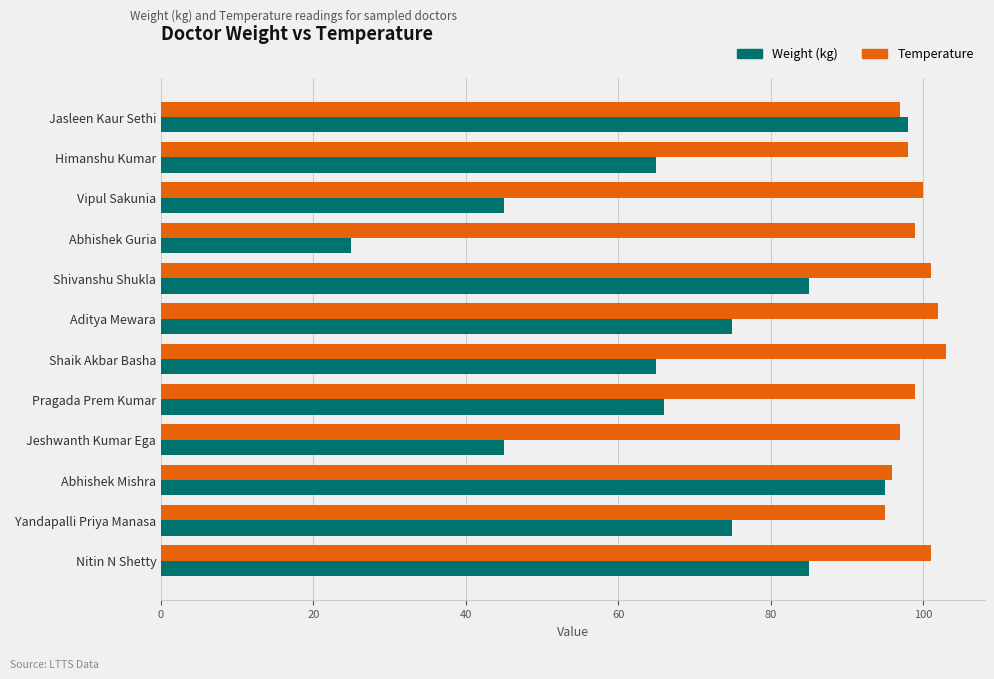

What is the sum of all Temperature values?

1188